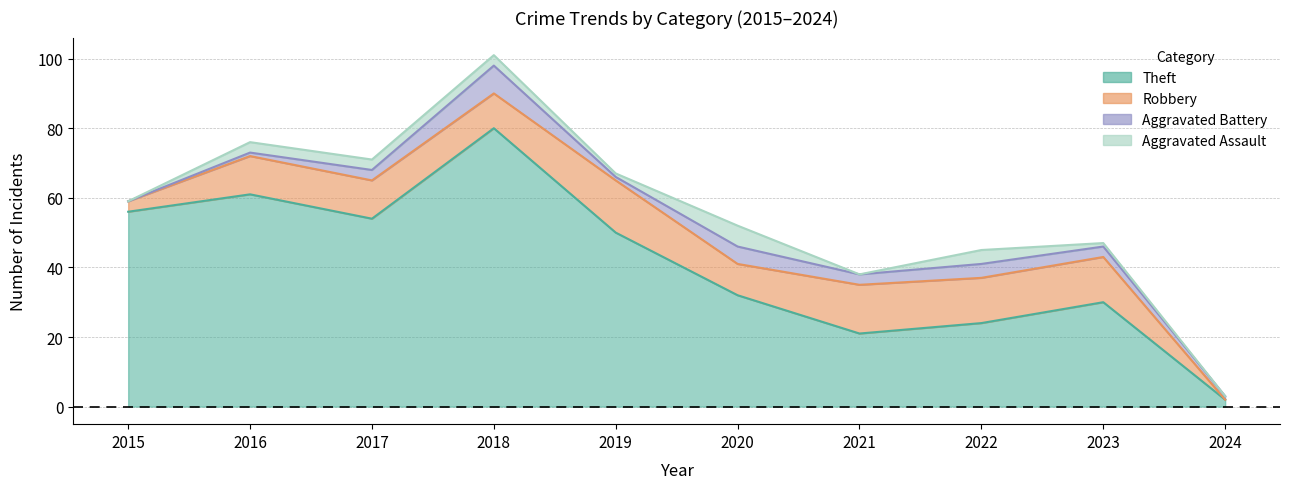

In Robbery, how many points are lower than both neighbors (excluding endpoints)?

2